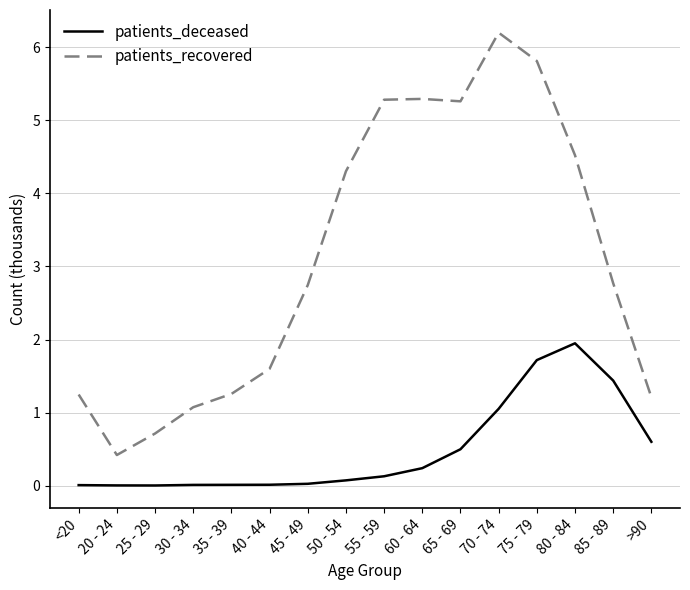

What is the total value across all series at 80 - 84?

6.5